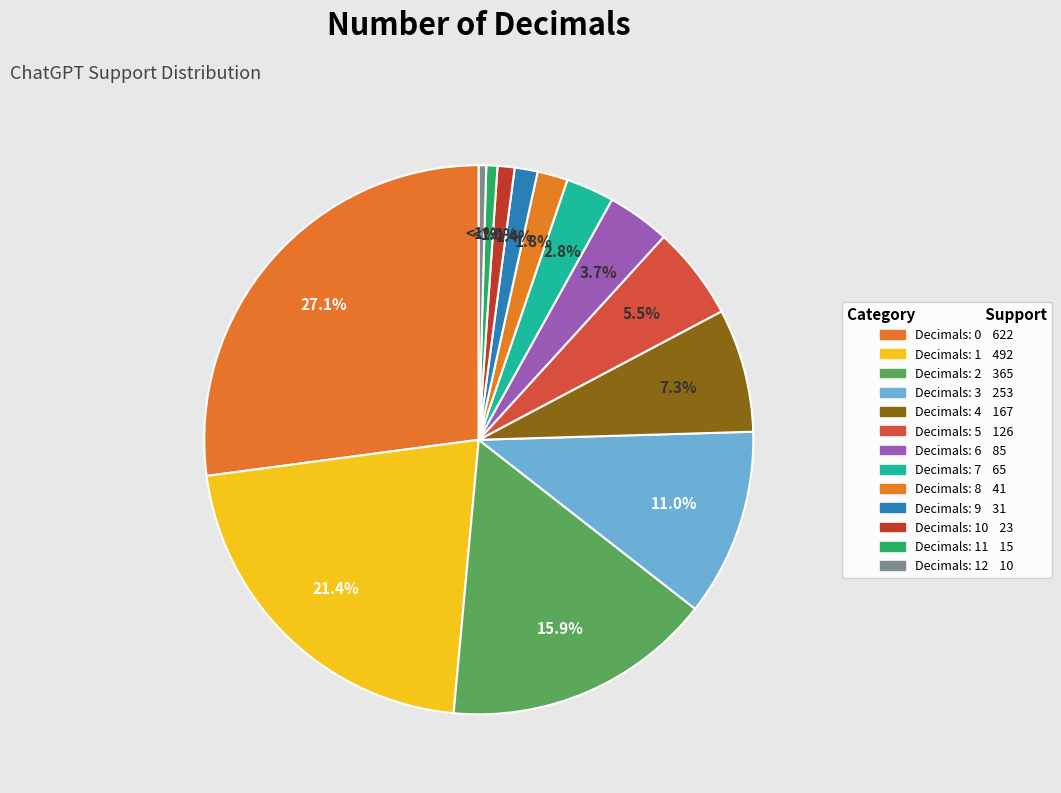

Count the number of slices in the pie.

13